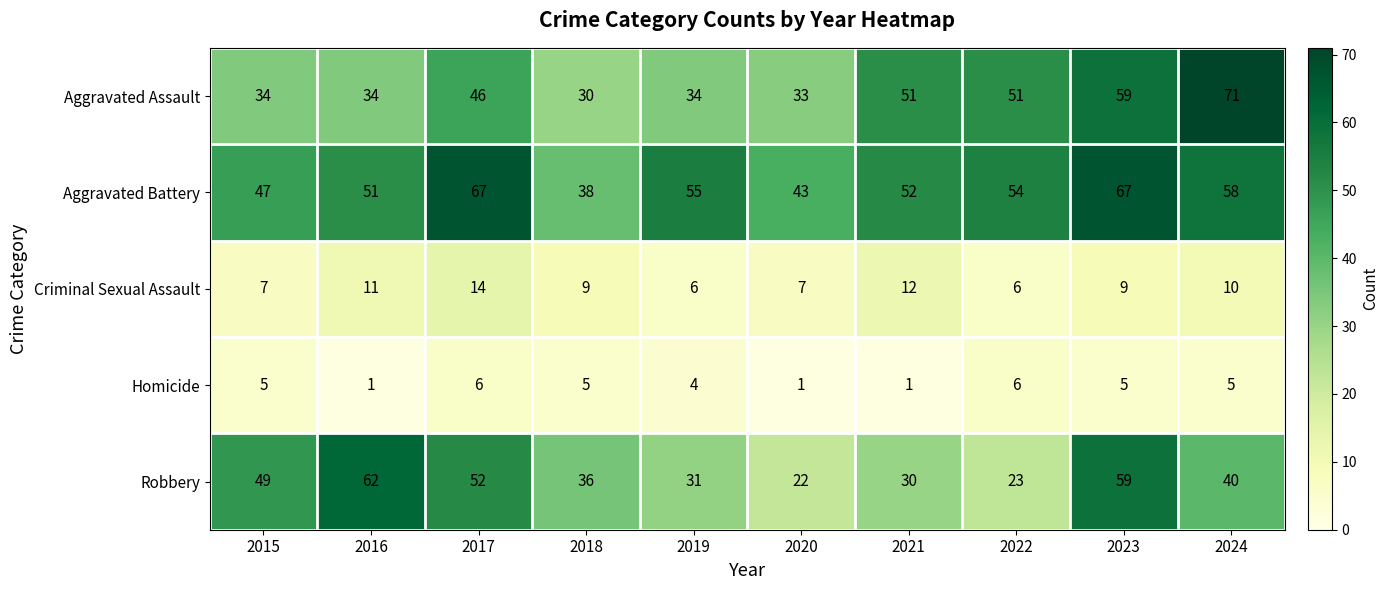

What is the minimum value for Aggravated Battery?

38